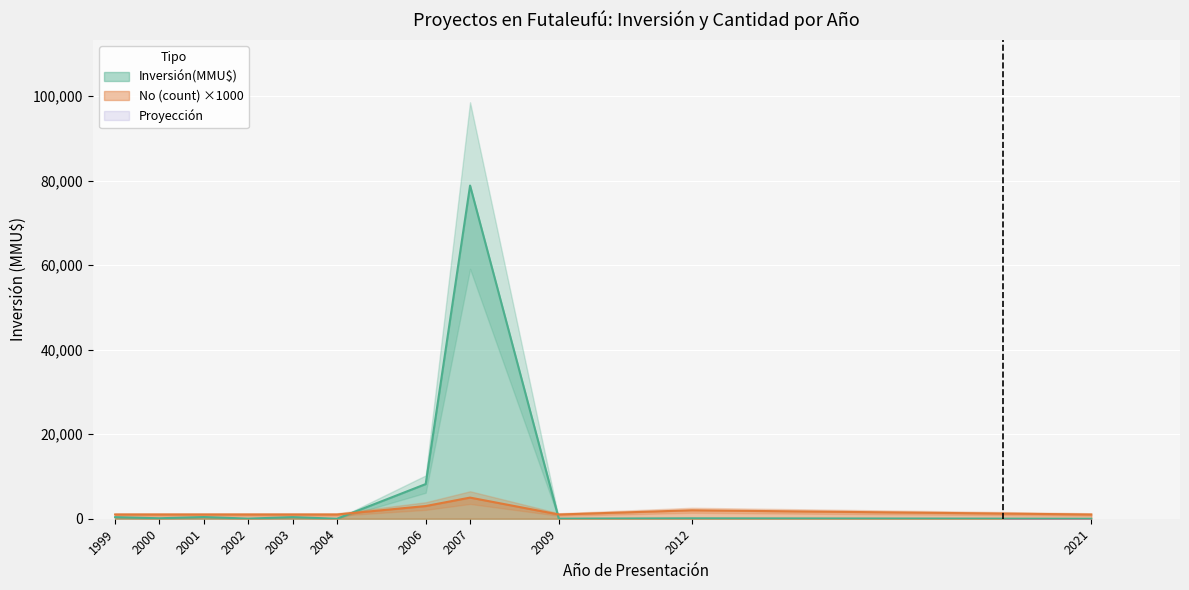

Between 2003 and 2007, which series saw the biggest shift?

Inversión(MMU$)